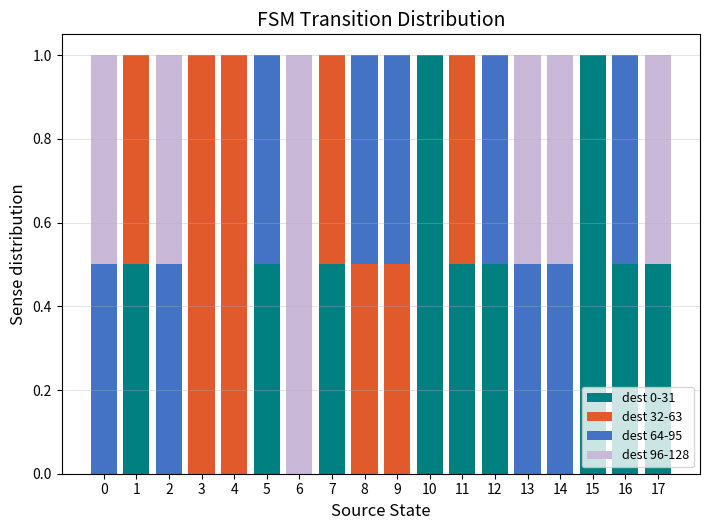

What is the maximum value for dest 0-31?

1.0